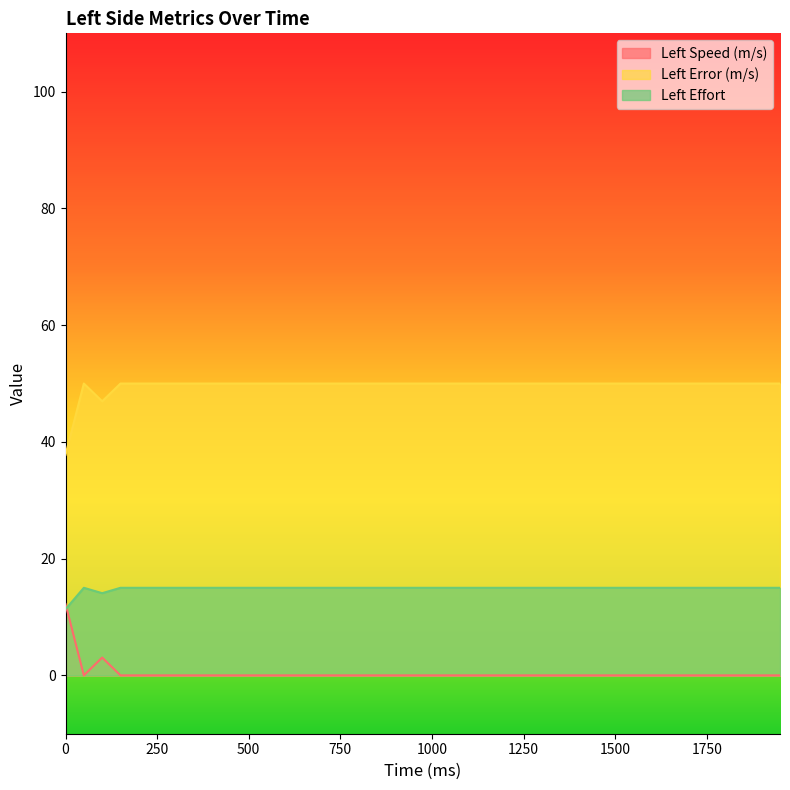

At which category is the sum across all series the highest?

50